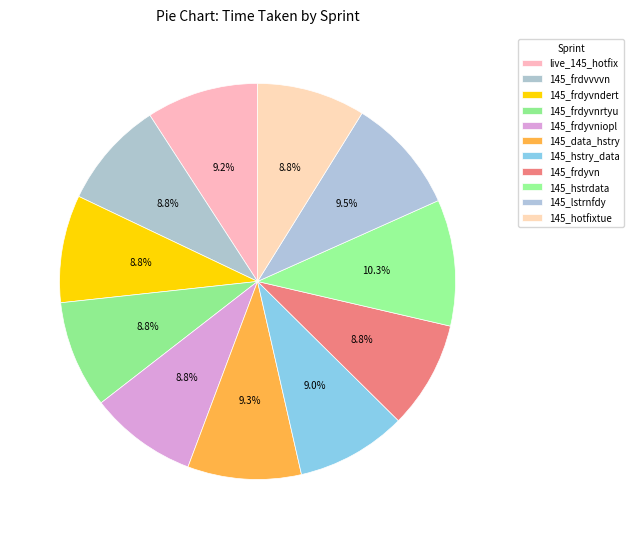

Does any single category account for the majority?

No